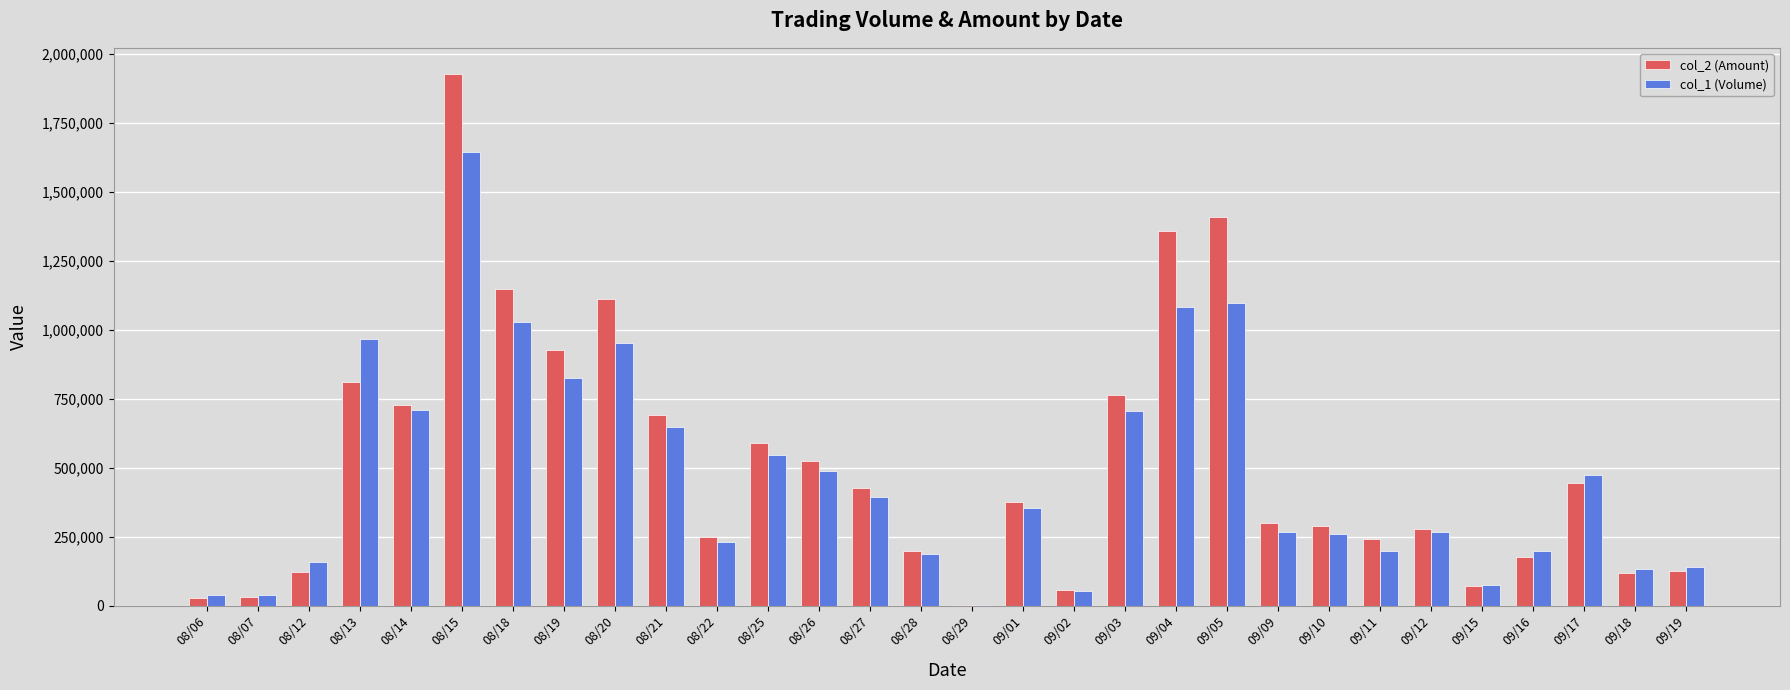

Between 08/27 and 09/18, which series saw the biggest shift?

col_2 (Amount)